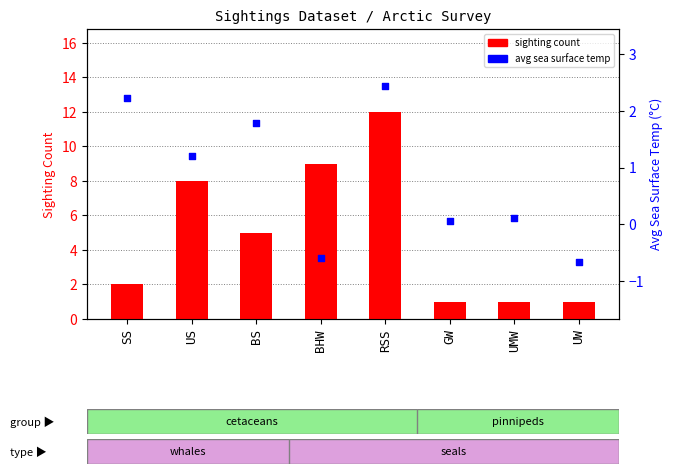

Which series has the largest Y range (max minus min)?

sighting count